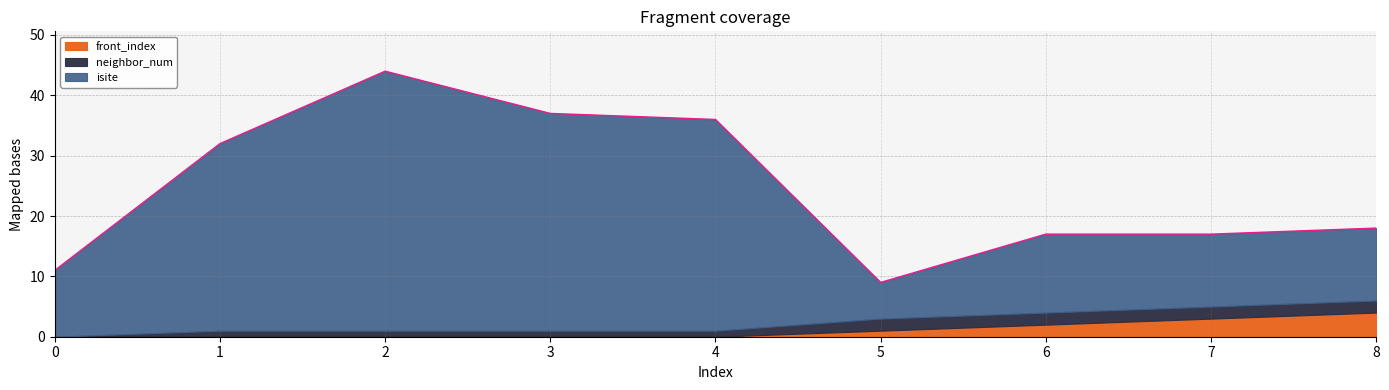

The value of neighbor_num at 7 is 1. True or false?

False